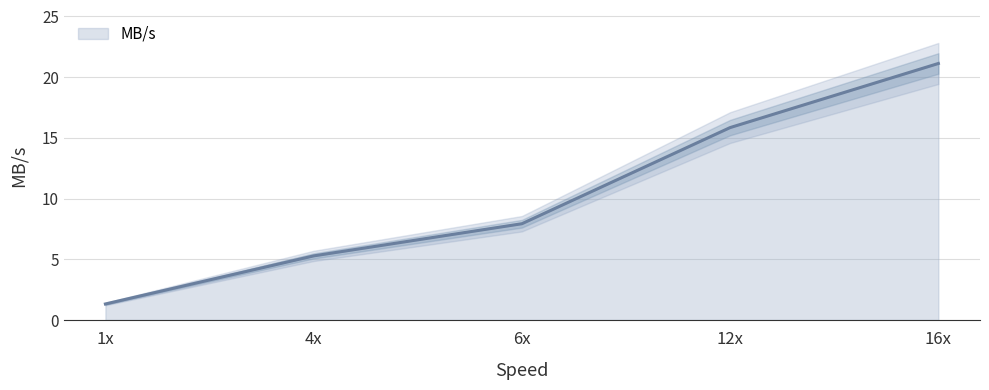

True or false: the data shows 1.3 at 1x.

True